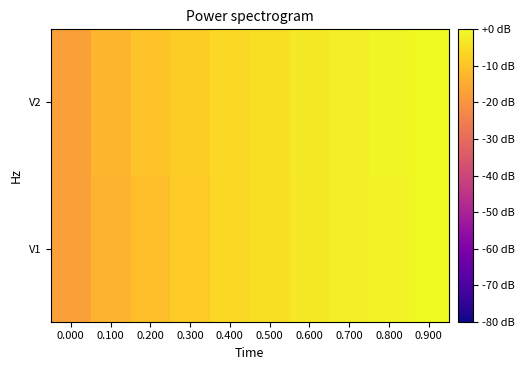

At which category is the sum across all series the highest?

0.900